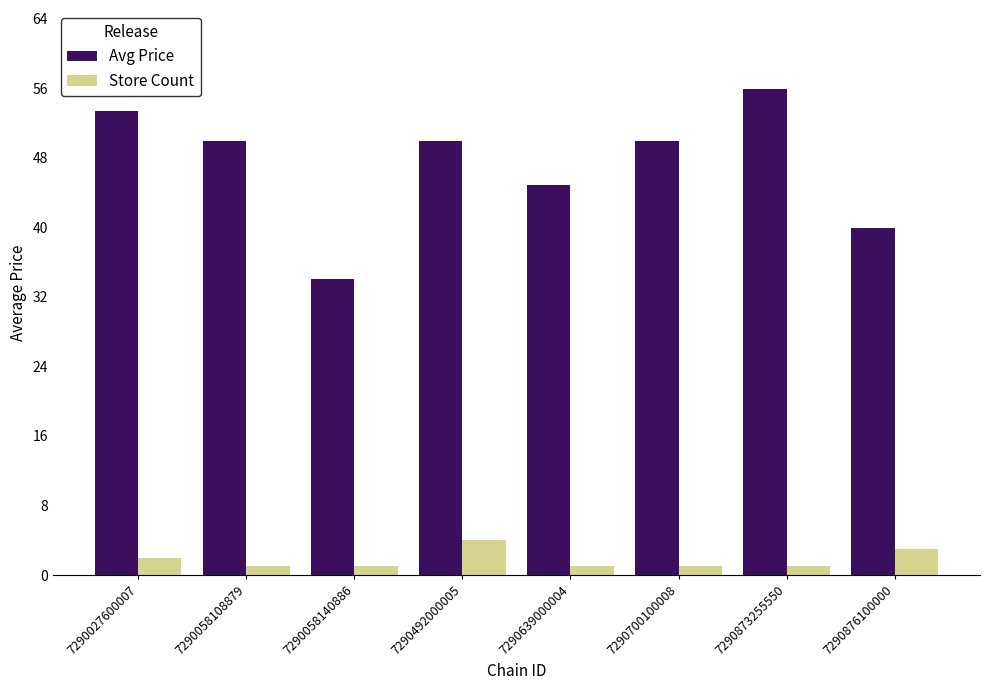

What is the value of the Avg Price bar at the 6th from the left?

49.9